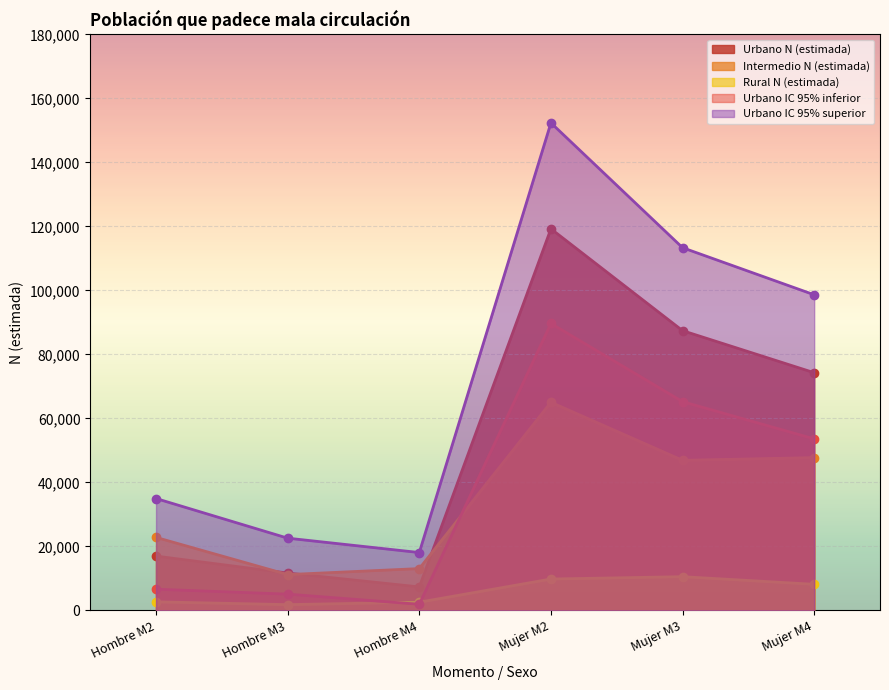

What is the greatest value displayed?

152370